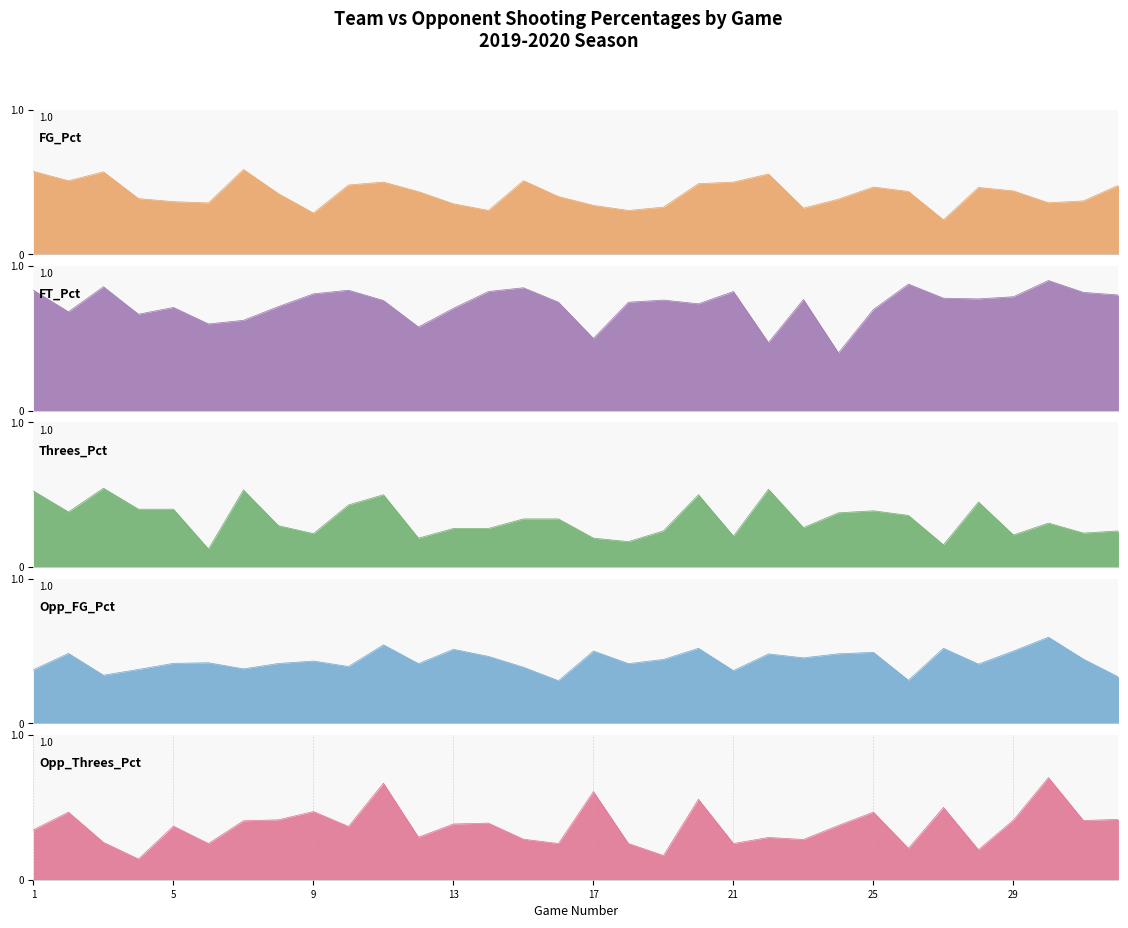

What is the difference between the FG_Pct values at 27 and 28?

0.2